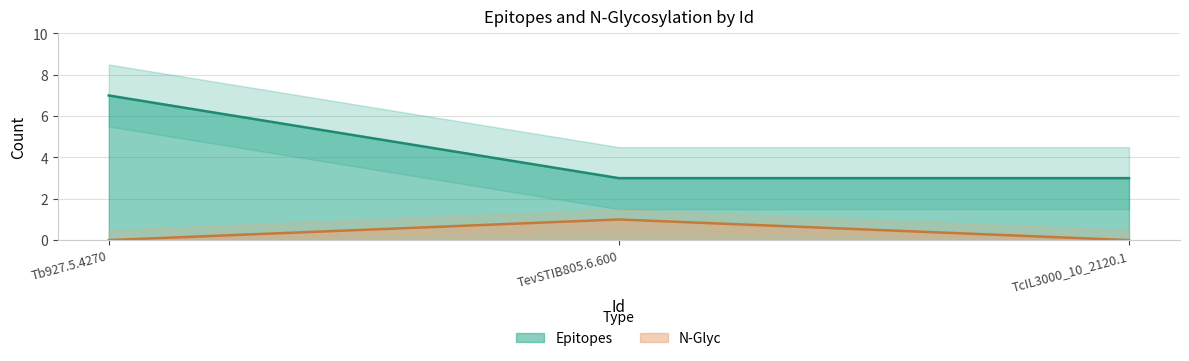

Count the number of categories in the chart.

3